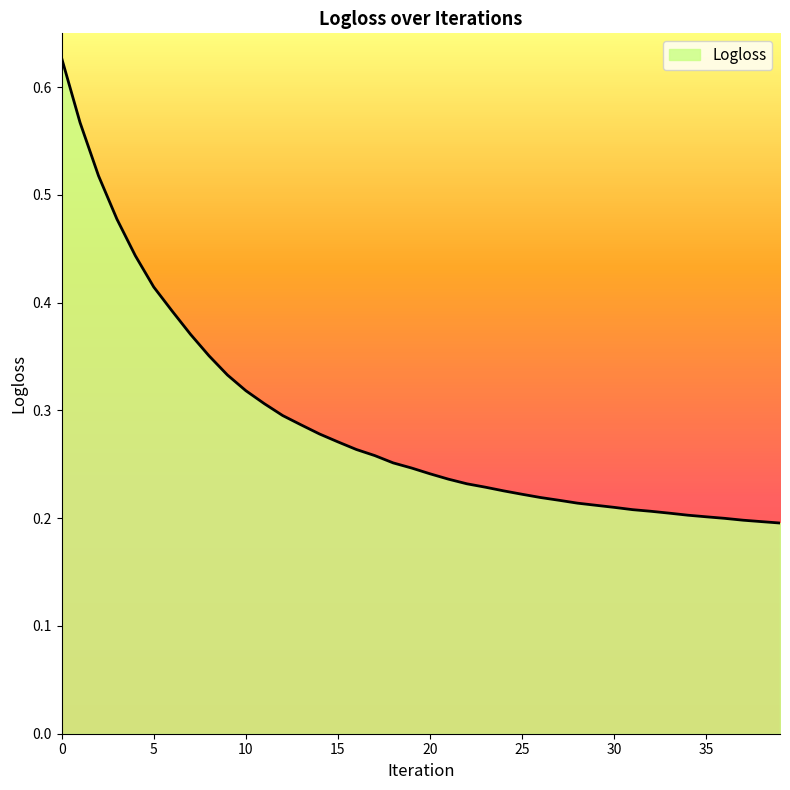

How many lines are shown in the chart?

1